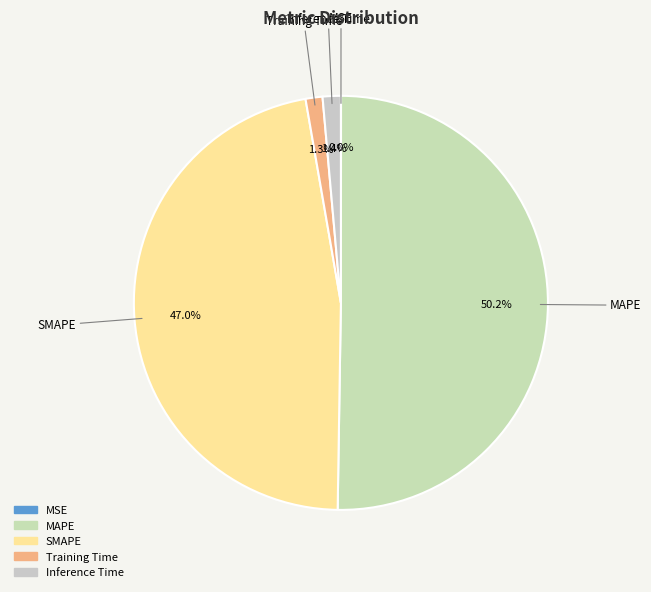

What portion of the pie excludes SMAPE?

53.0%